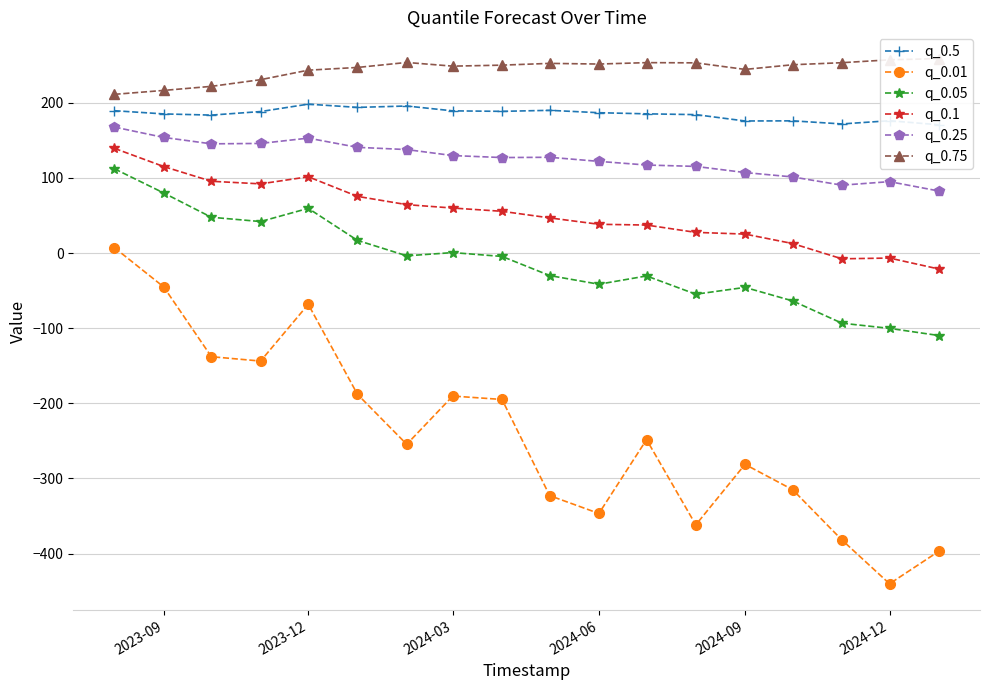

True or false: q_0.25 has a value of 54.9 at 2023-09.

False